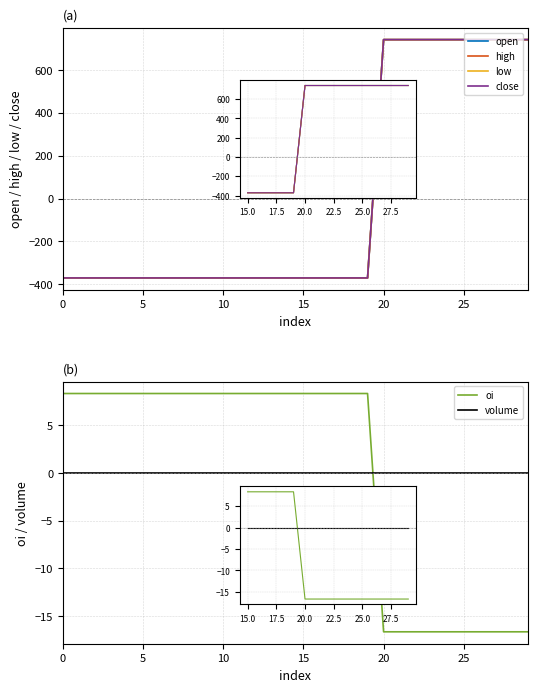

Which category has the highest value across all series?

20